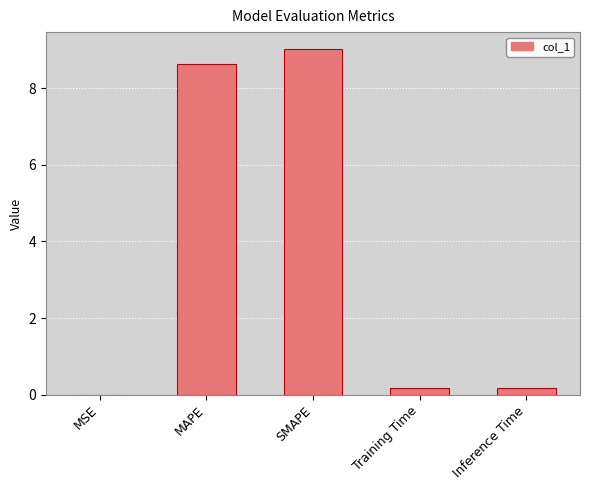

Is it true that the value at Inference Time is 0.2?

True